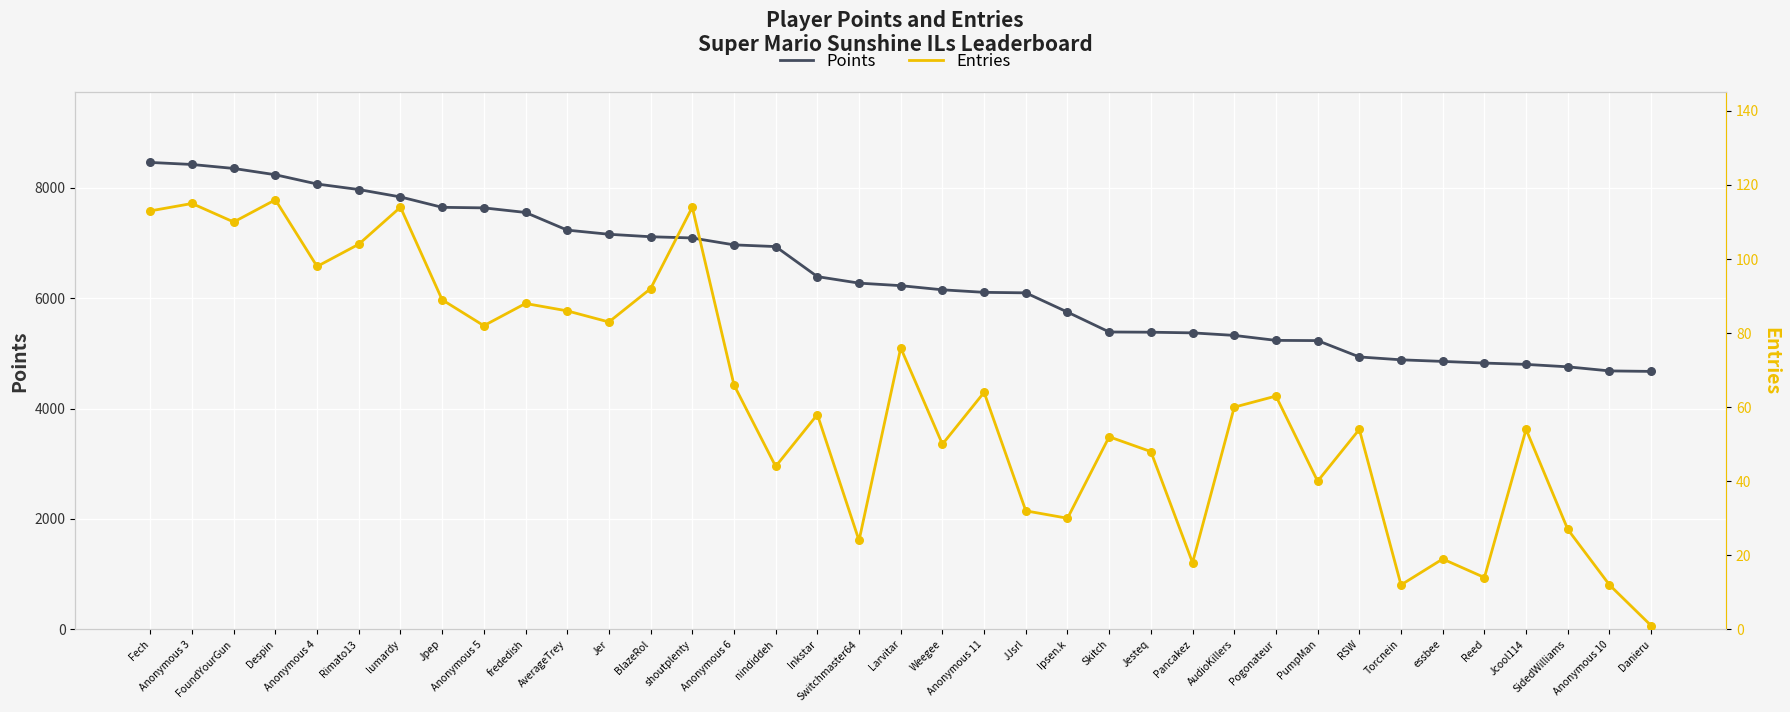

At how many categories does at least one series exceed 394?

37